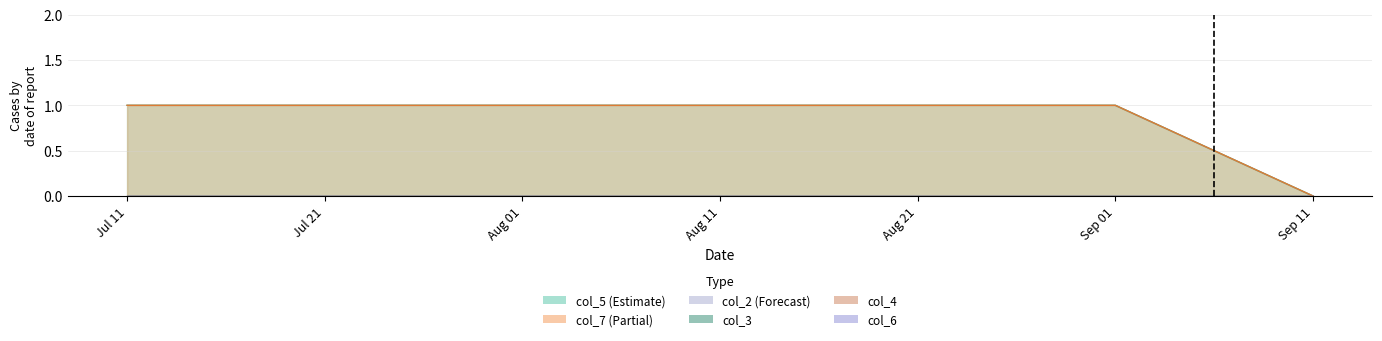

At 20250711, list the series in order from largest to smallest.

col_5, col_7, col_2, col_3, col_4, col_6